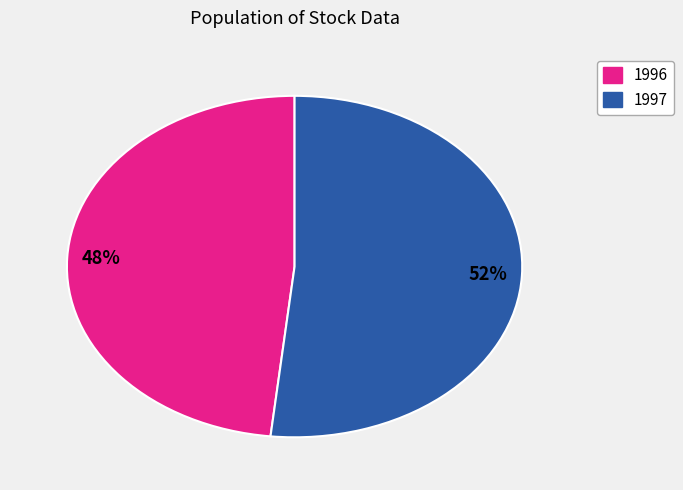

Which has a higher value, 1996 or 1997?

1997